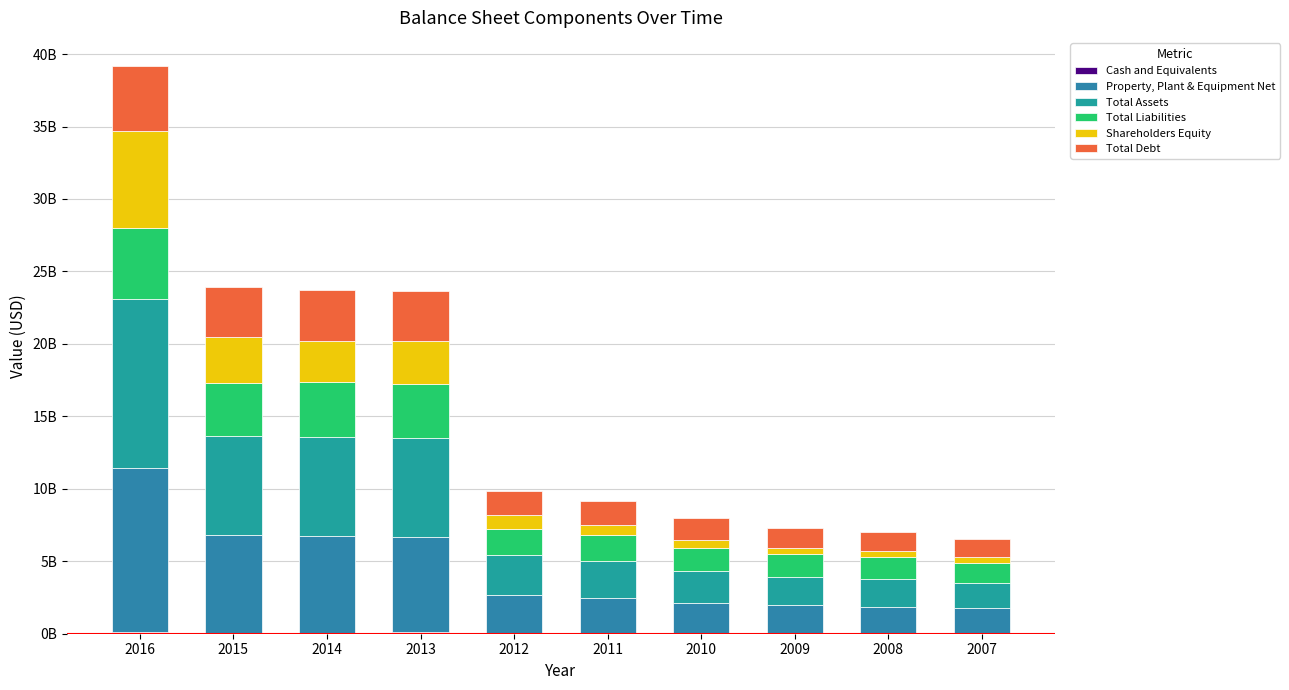

Are the bars grouped side by side (vs. stacked)?

No